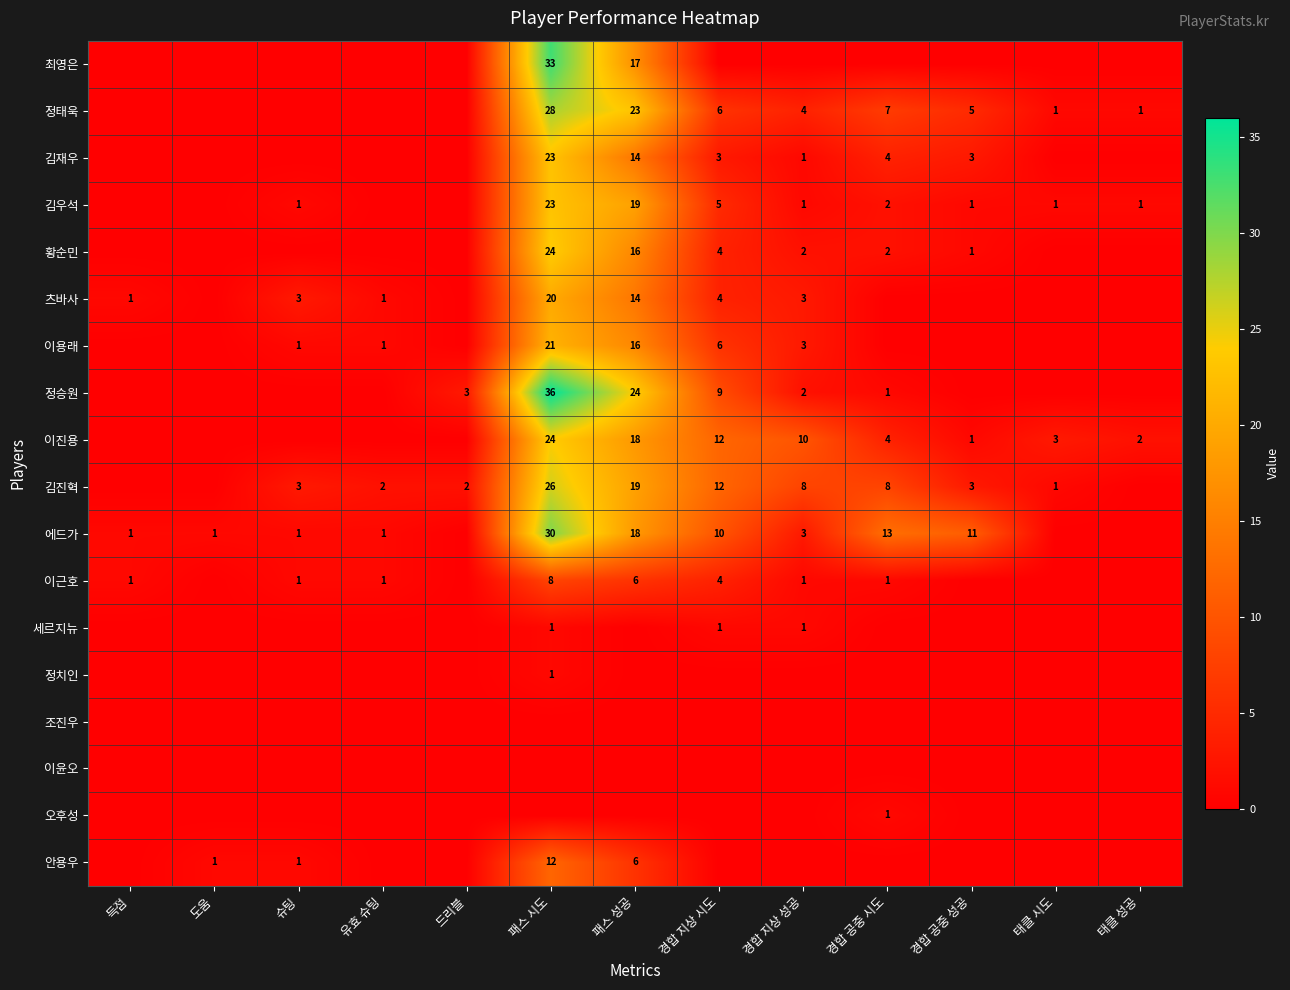

The 정태욱 series shows 1 at 경합 지상 성공. True or false?

False